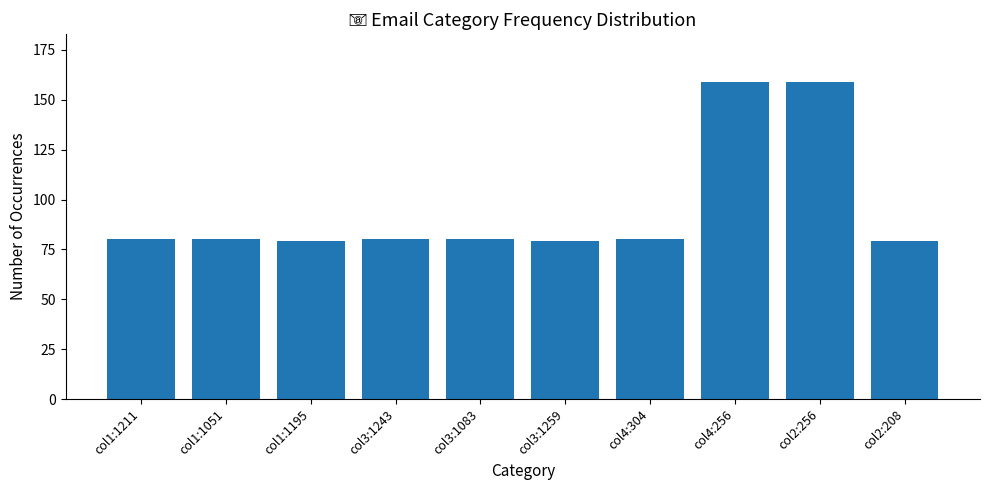

Approximately how many times larger is the value at col3:1243 compared to col1:1195?

1.0